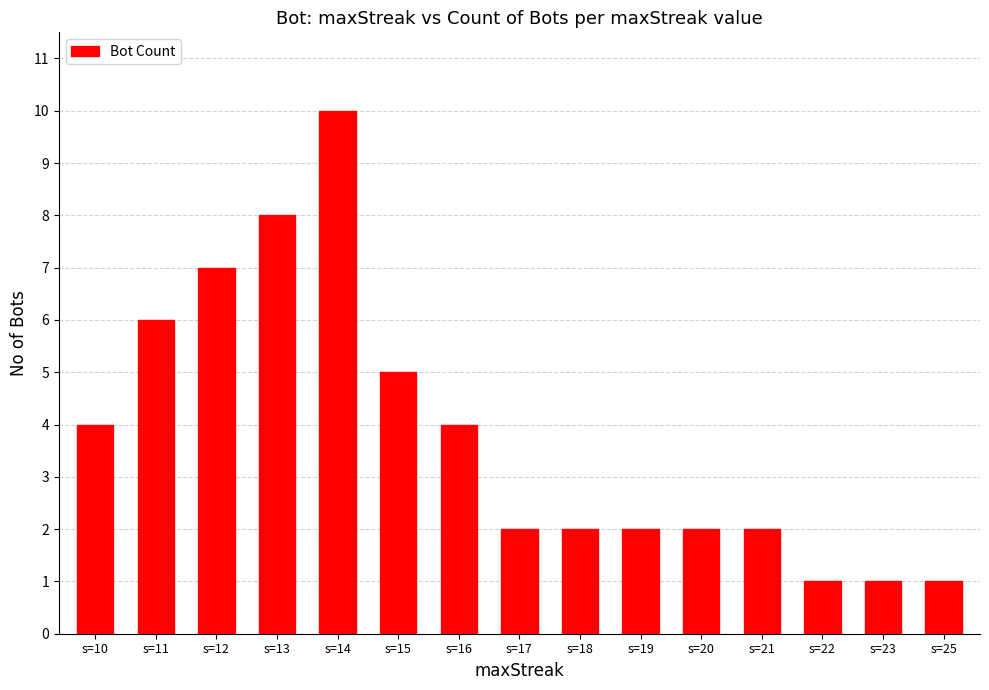

Which label corresponds to the largest value in the chart?

s=14